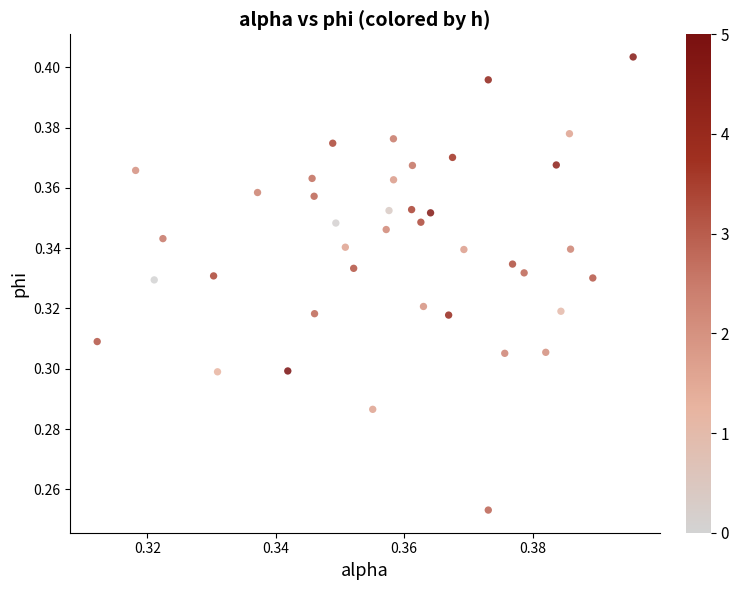

How many data points are displayed?

40